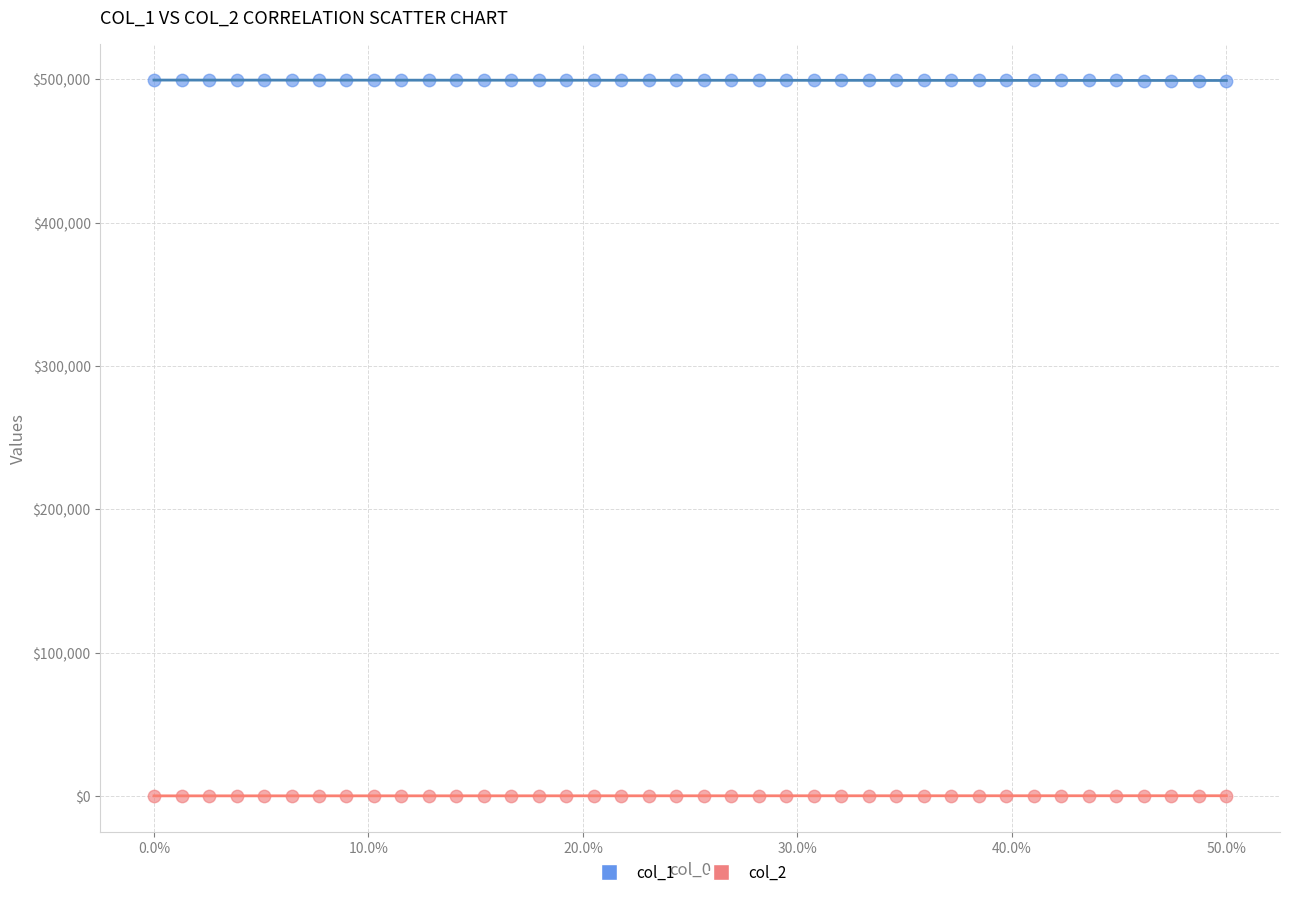

What are all the series names shown in the legend?

col_1, col_2